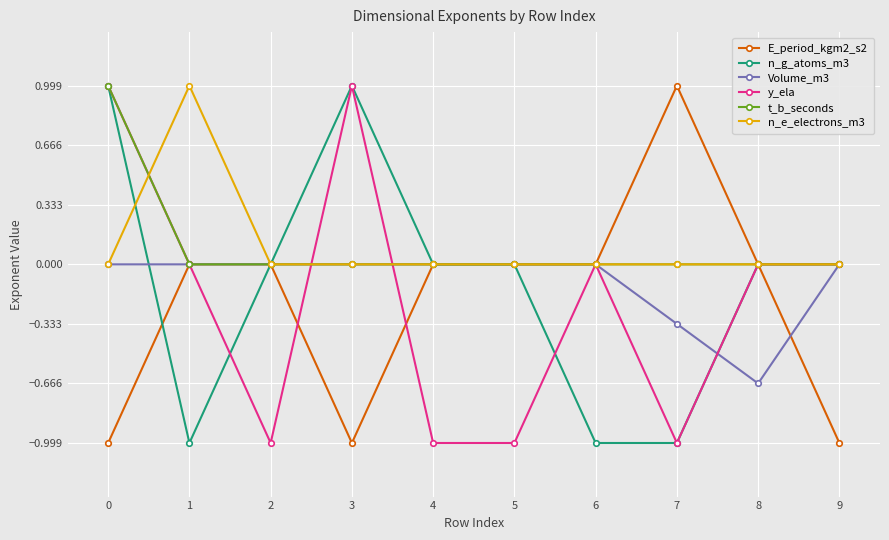

What is the smallest value displayed?

-1.0